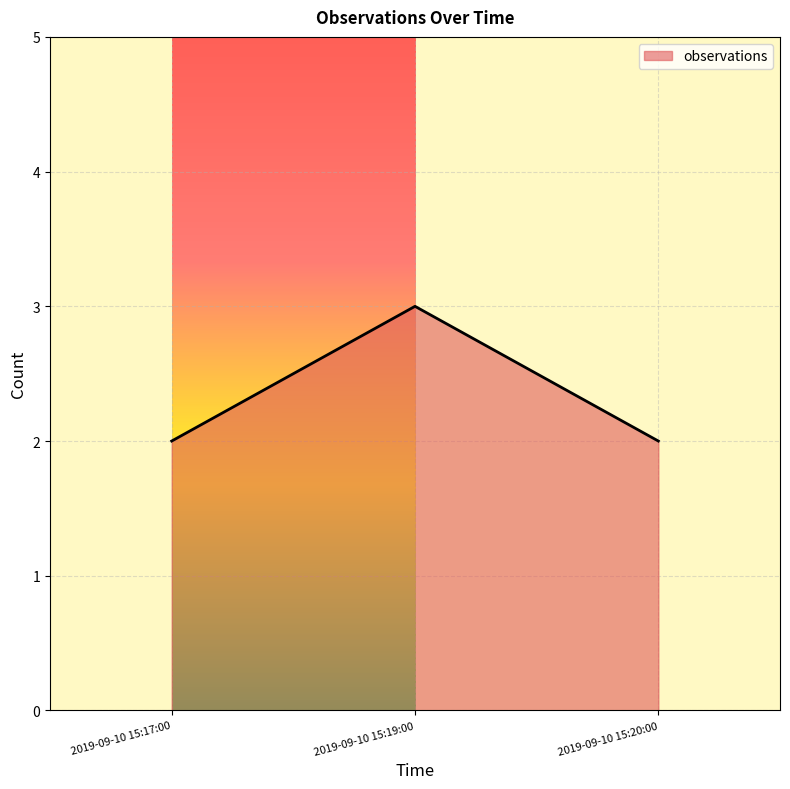

What is the difference between the values at 2019-09-10 15:19:00 and 2019-09-10 15:17:00?

1